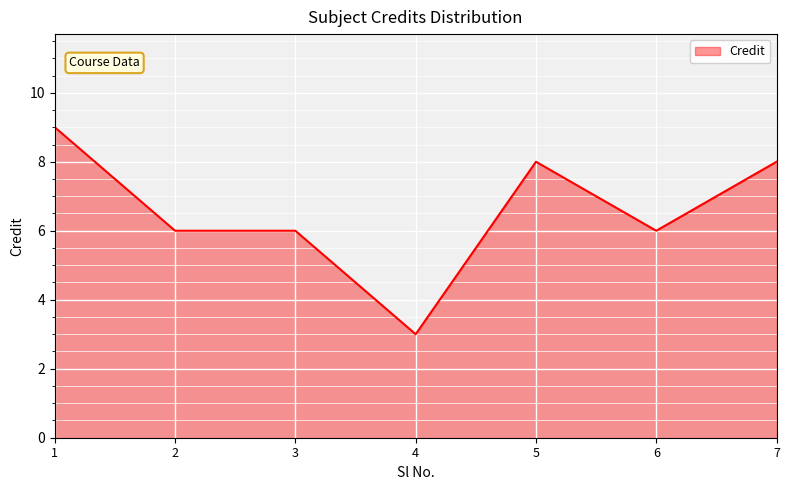

True or false: there are more than 0 points higher than both neighbors.

True